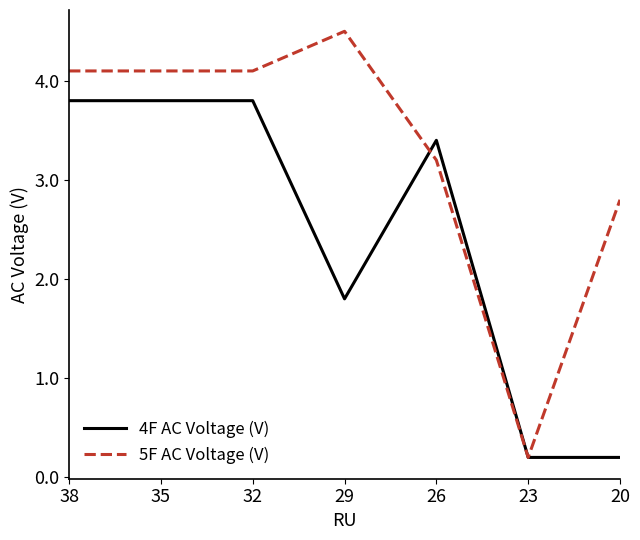

The 5F AC Voltage (V) series shows 4.6 at 26. True or false?

False